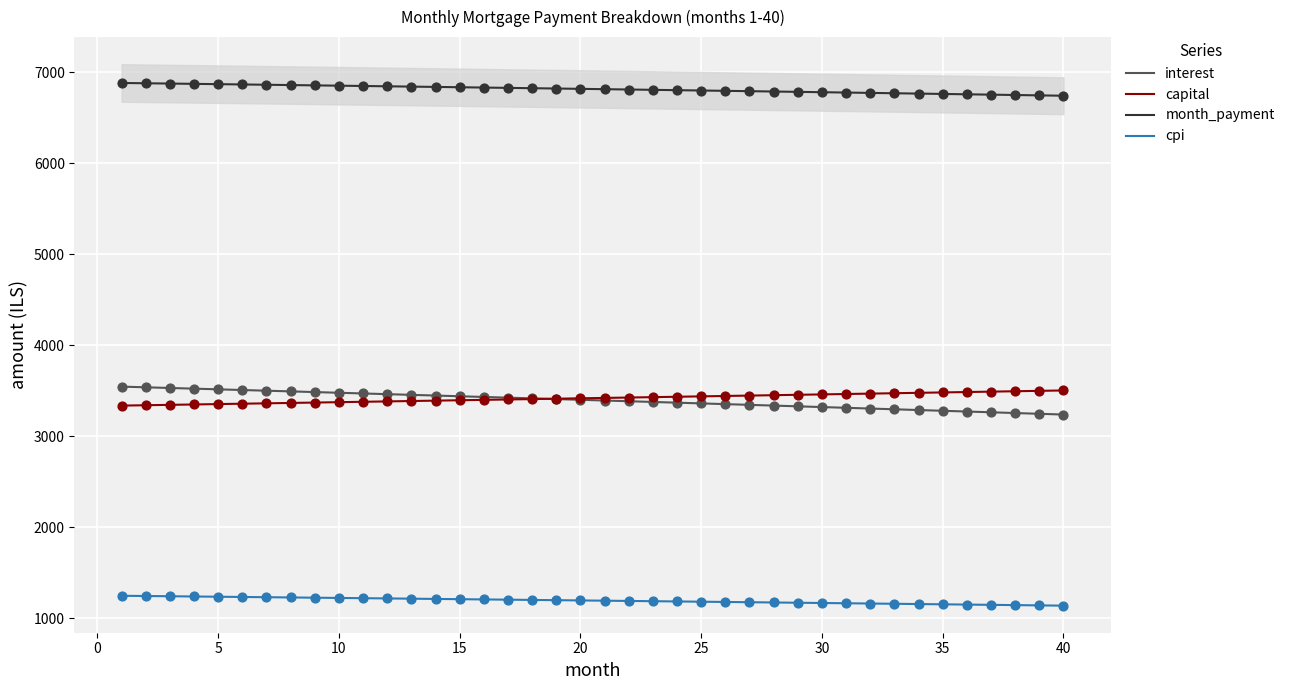

True or false: month_payment and cpi intersect in this chart.

False